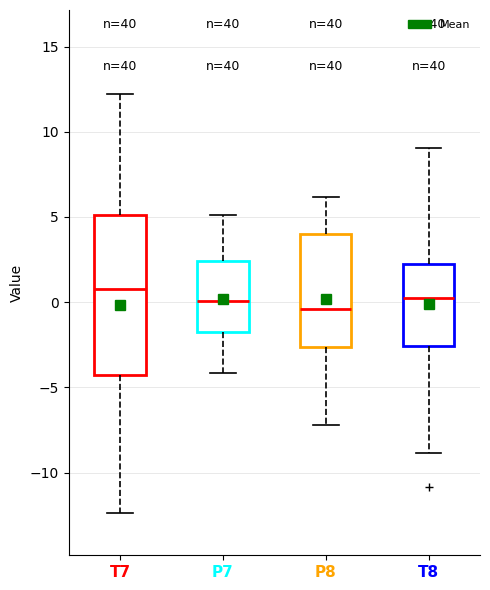

Reading left to right, transcribe this box plot: for each box, give where its median line is, the range the box spans, and where its two whiskers end, as read against the y-axis. The values are not printed on the chart, so give them approximately, as read against the axis.

T7: median 1.0, box -4.5 to 5.0, whiskers -12.5 to 12.0
P7: median 0.0, box -1.5 to 2.5, whiskers -4.0 to 5.0
P8: median -0.5, box -2.5 to 4.0, whiskers -7.0 to 6.0
T8: median 0.5, box -2.5 to 2.5, whiskers -9.0 to 9.0